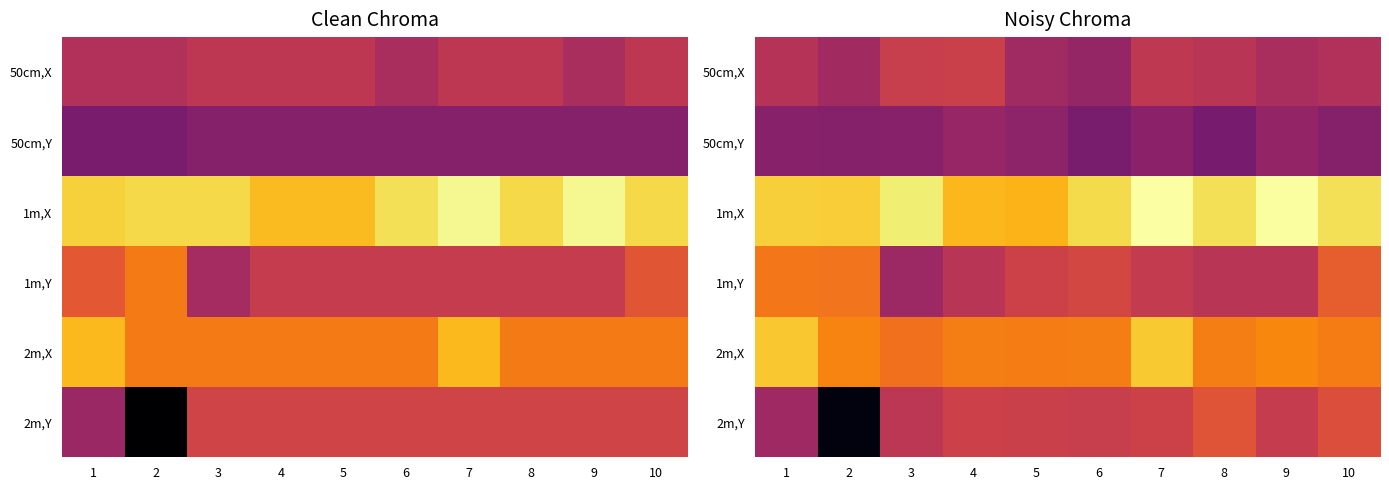

The 50cm,Y series shows -0.2 at 2. True or false?

True